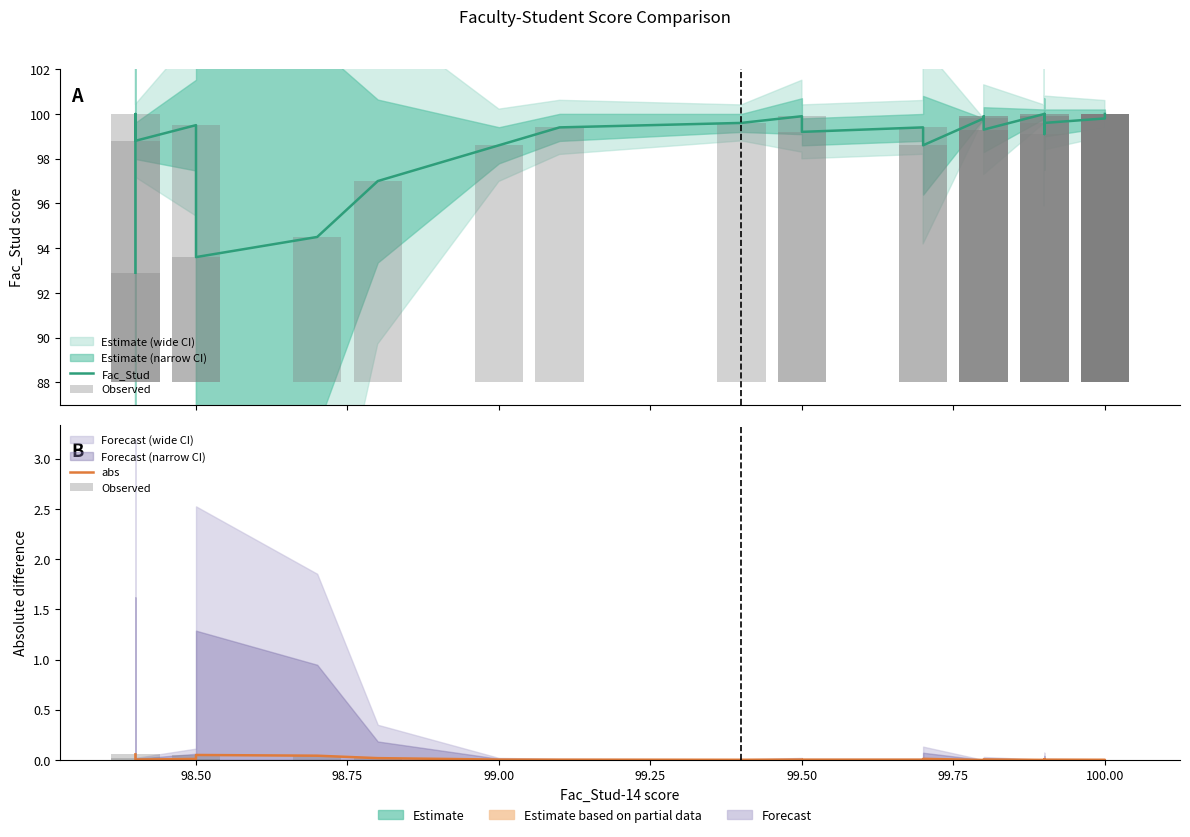

What is the label of the 35th bar from the right?

99.50